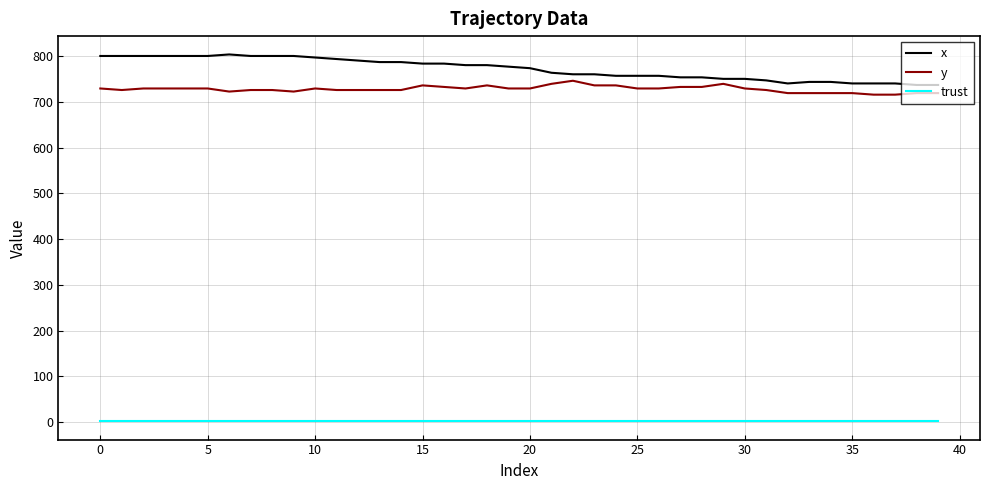

Which series has the largest range (max minus min)?

x